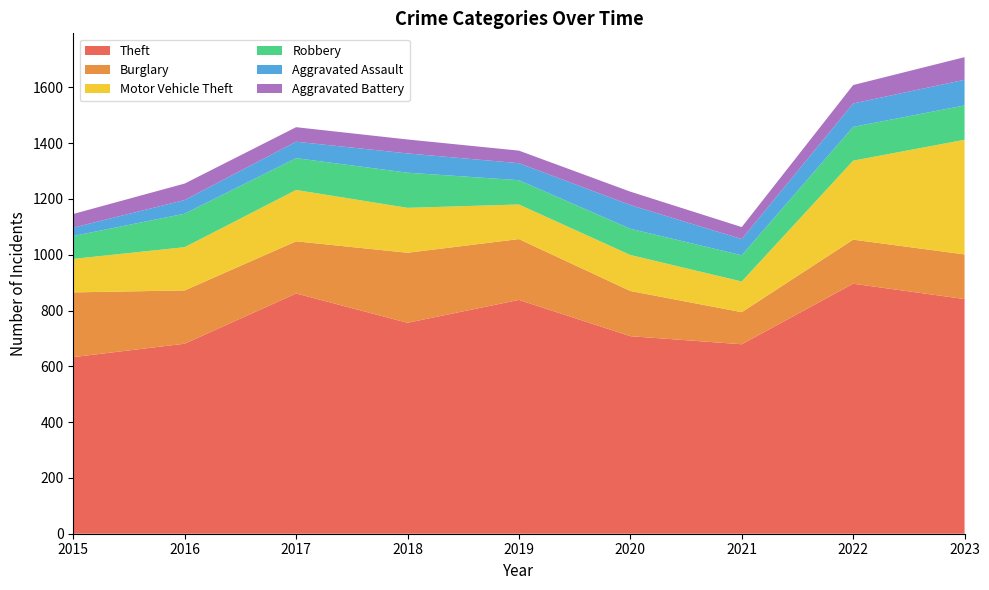

Reading right to left, transcribe all the data shown in this chart.

Theft: 2023=841	2022=896	2021=679	2020=708	2019=838	2018=756	2017=861	2016=681	2015=633
Burglary: 2023=160	2022=158	2021=115	2020=162	2019=218	2018=251	2017=187	2016=191	2015=232
Motor Vehicle Theft: 2023=411	2022=283	2021=110	2020=129	2019=124	2018=161	2017=184	2016=155	2015=120
Robbery: 2023=123	2022=121	2021=94	2020=94	2019=87	2018=126	2017=114	2016=120	2015=82
Aggravated Assault: 2023=92	2022=84	2021=58	2020=85	2019=61	2018=69	2017=59	2016=49	2015=30
Aggravated Battery: 2023=81	2022=66	2021=43	2020=48	2019=45	2018=50	2017=52	2016=59	2015=49